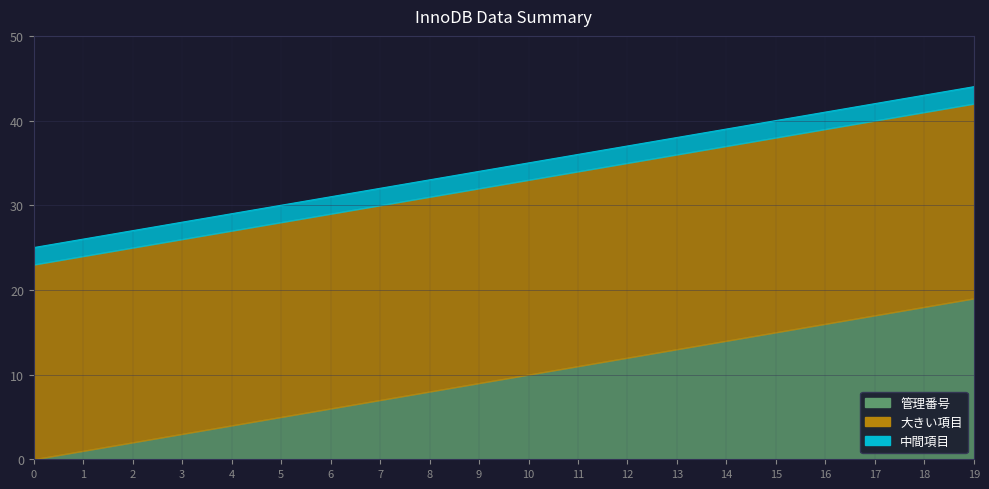

True or false: 中間項目 has a value of 2 at 14.

True